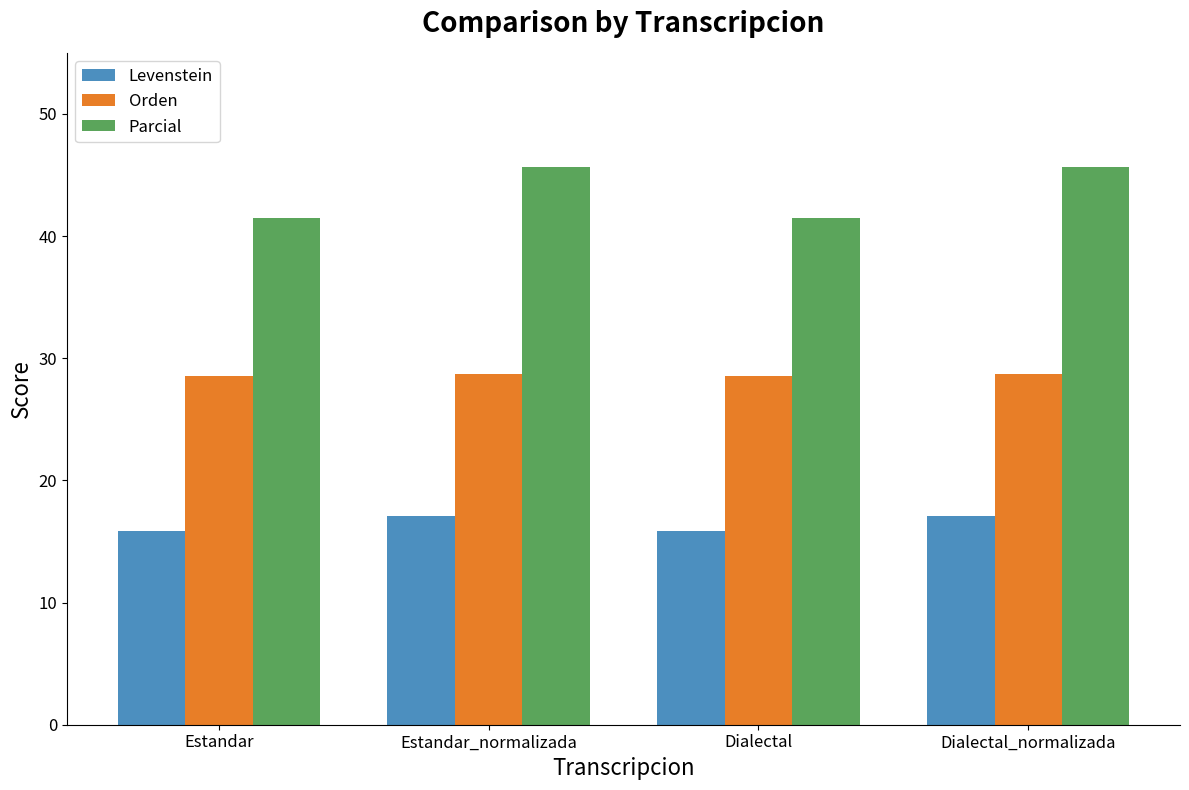

How many Orden values are between 28 and 29?

4